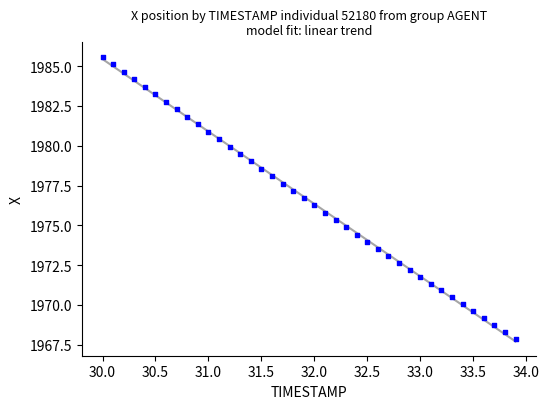

What is the range of X values (max minus min)?

3.9